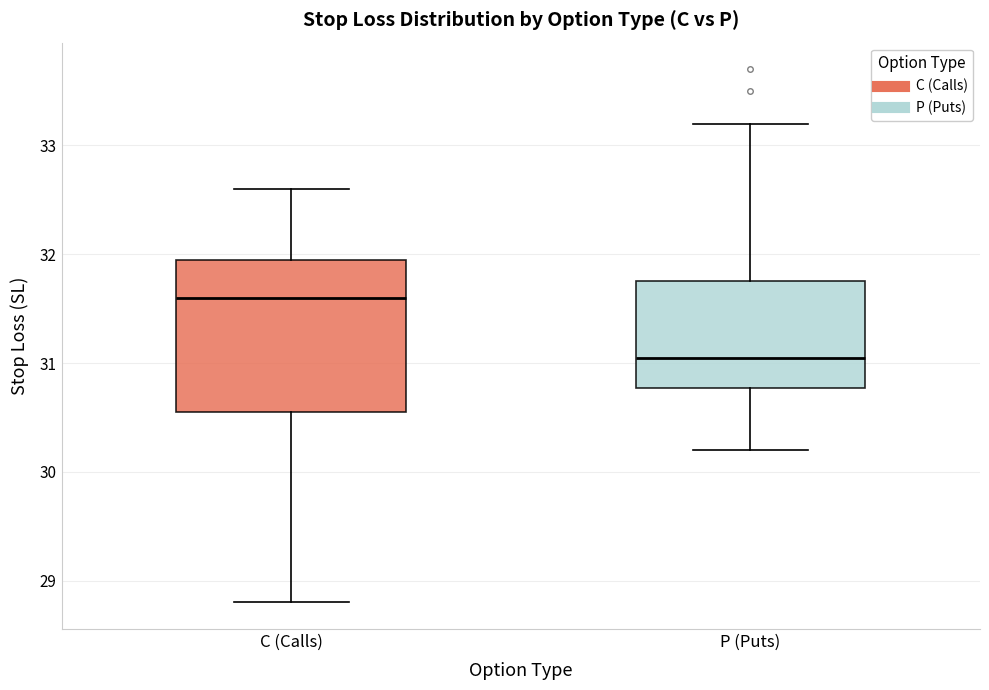

Reading left to right, transcribe this box plot: for each box, give where its median line is, the range the box spans, and where its two whiskers end, as read against the y-axis. The values are not printed on the chart, so give them approximately, as read against the axis.

C (Calls): median 31.6, box 30.6 to 32.0, whiskers 28.8 to 32.6
P (Puts): median 31.1, box 30.8 to 31.8, whiskers 30.2 to 33.2